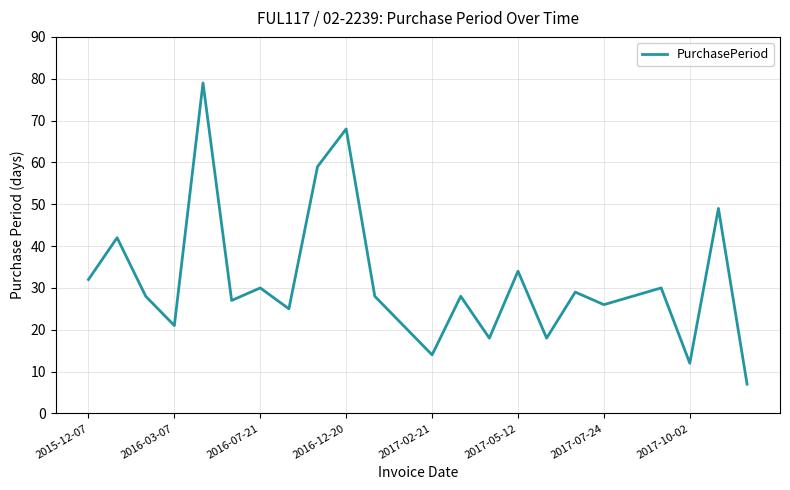

What is the smallest value displayed?

7